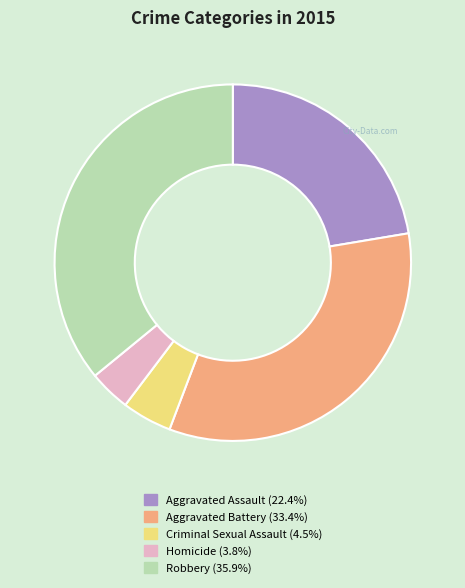

How many slices are in this pie chart?

5